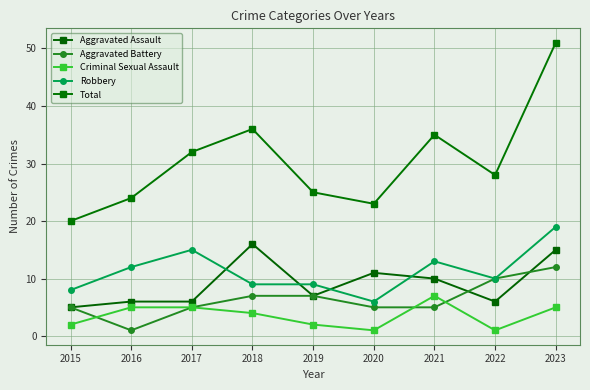

Which label corresponds to the largest value in the chart?

2023